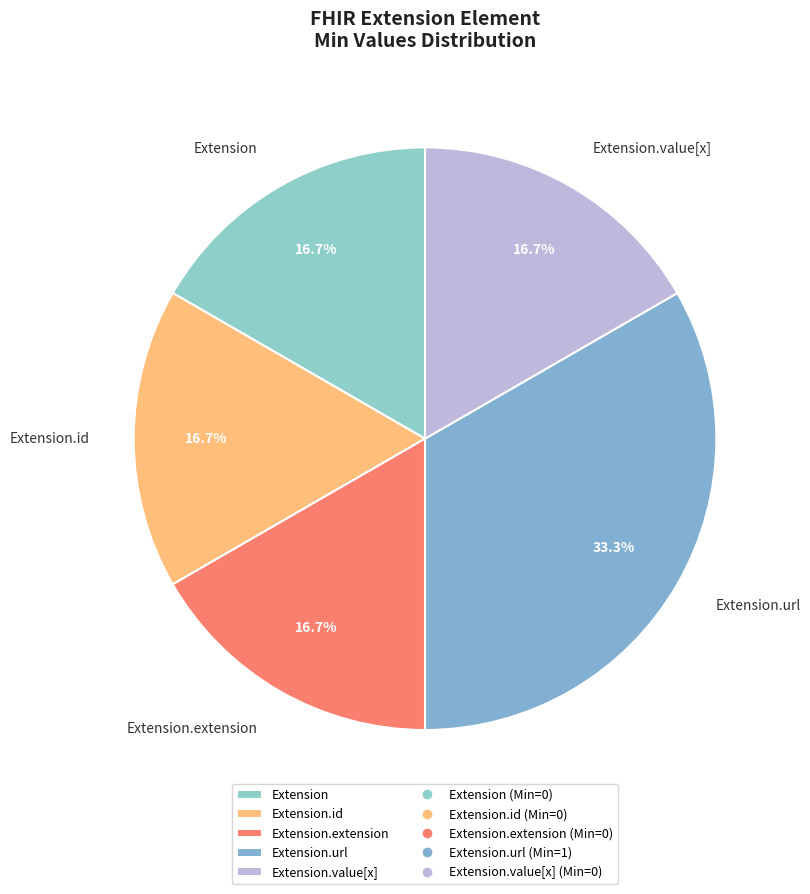

What is the ratio of the value at Extension.extension to the value at Extension.id?

1.0